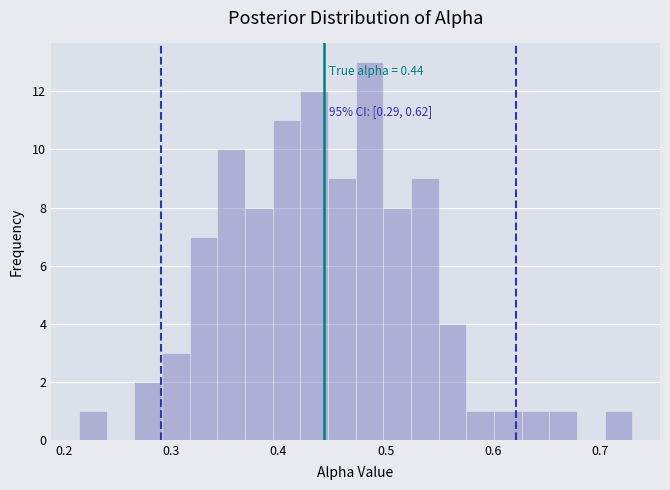

Read against the x-axis, roughly where is the centre of the tallest bar?

0.48